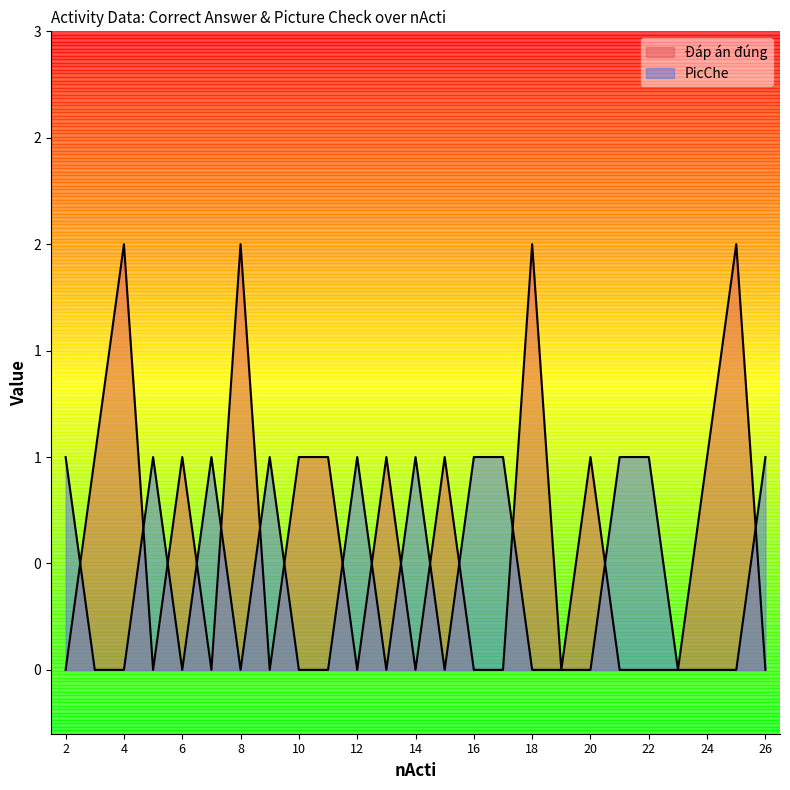

What is the value of the Đáp án đúng point at the 9th from the left?

1